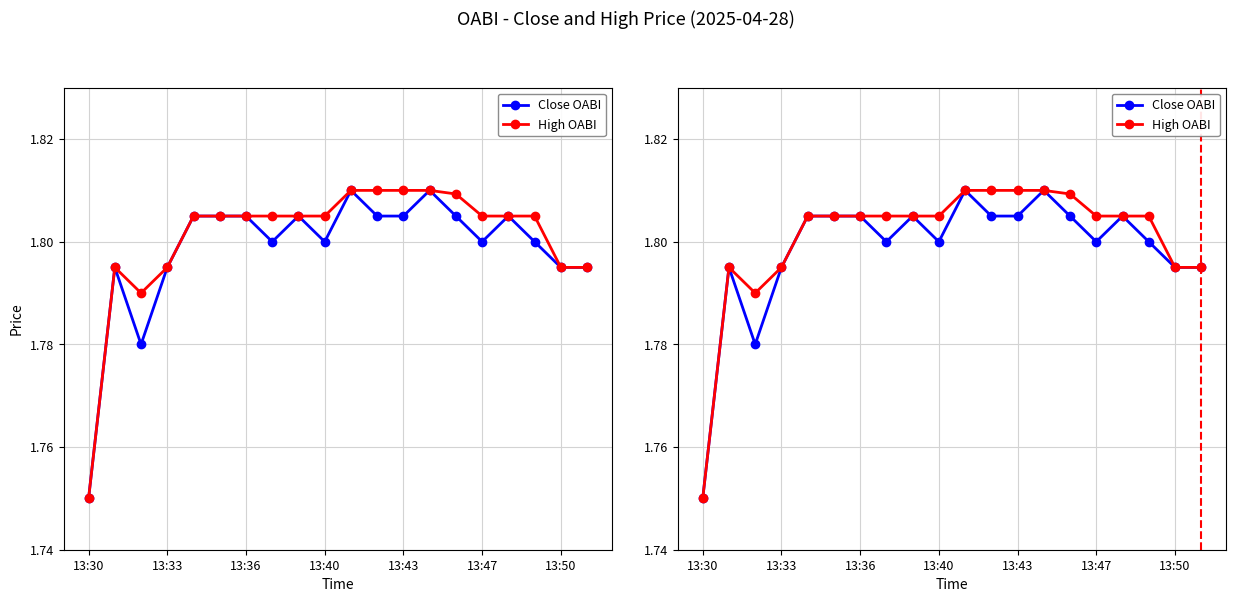

True or false: Close OABI and High OABI intersect in this chart.

False